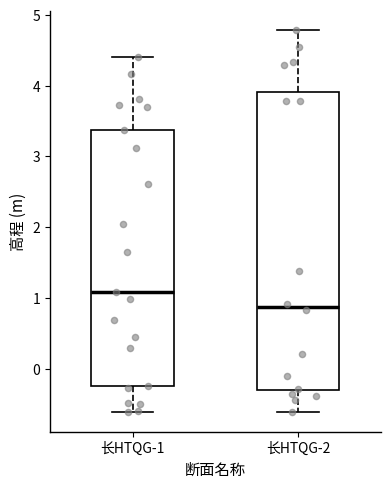

Which box's median line is the highest?

长HTQG-1